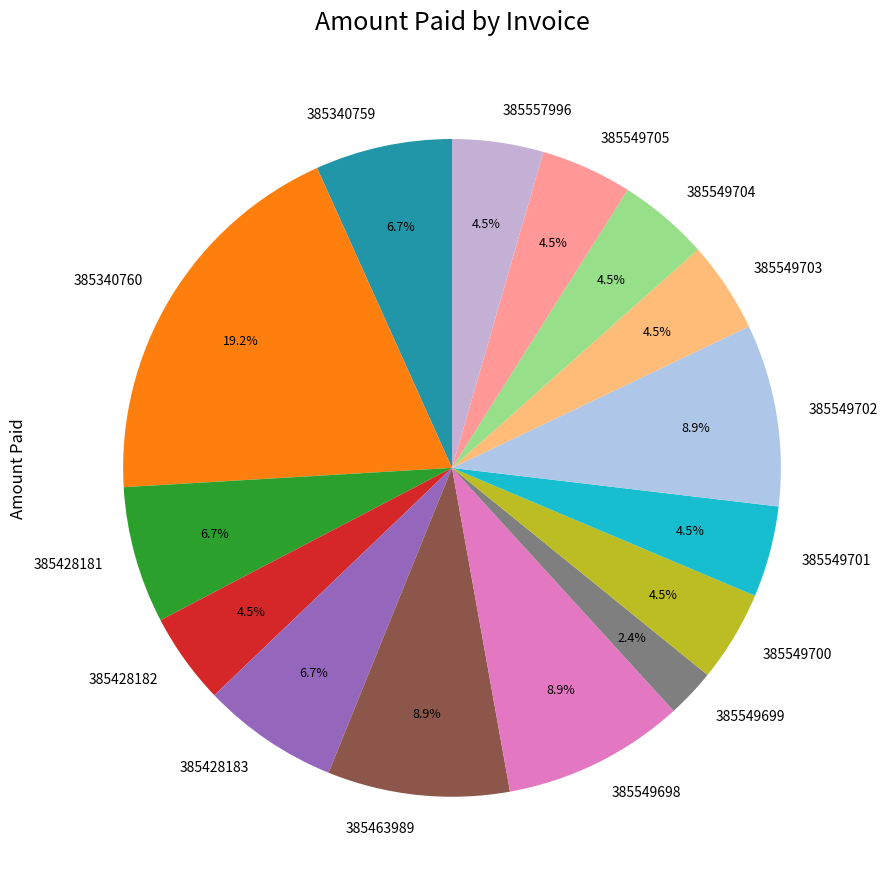

What portion of the pie excludes 385428182?

95.5%